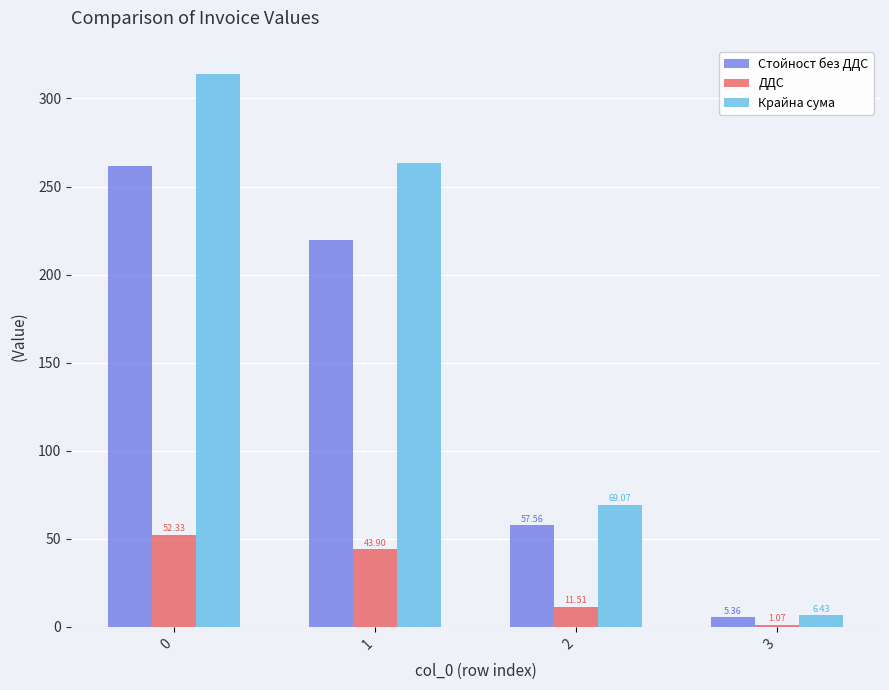

What is the highest value of the Стойност без ДДС series?

261.6